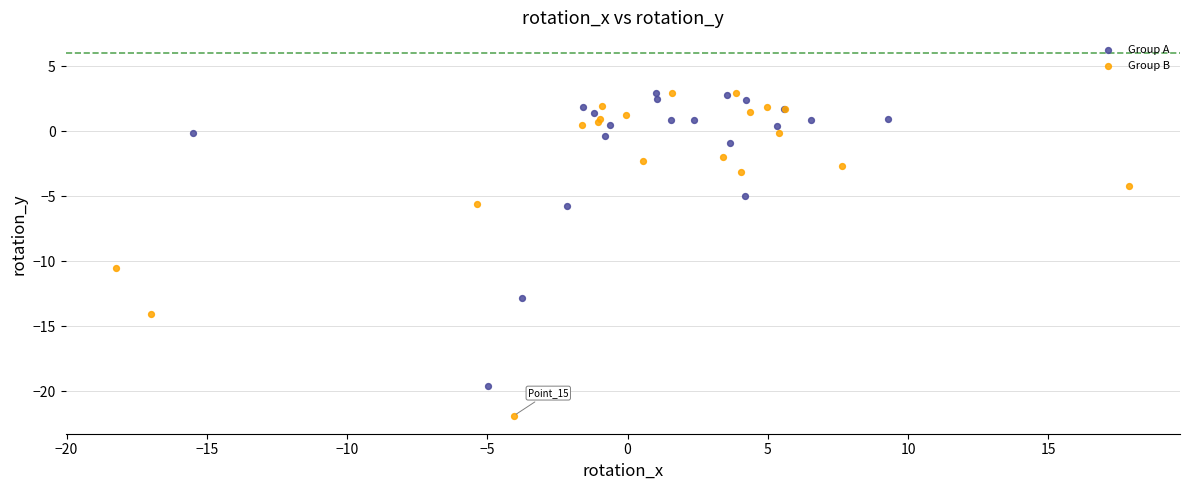

Which series has the widest spread of Y values?

Group B